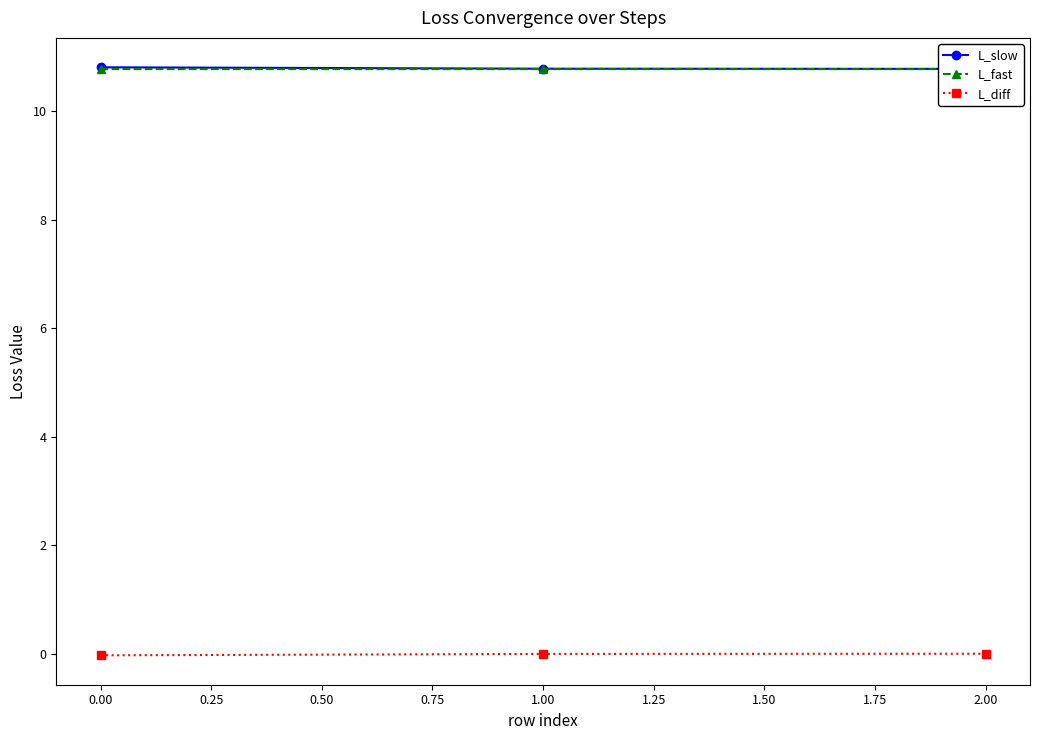

How many series are shown in this chart?

3